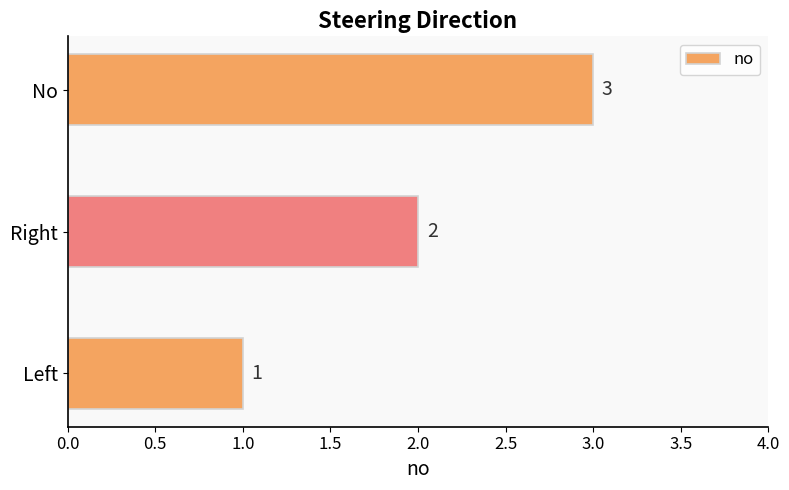

The value at No is 3. True or false?

True